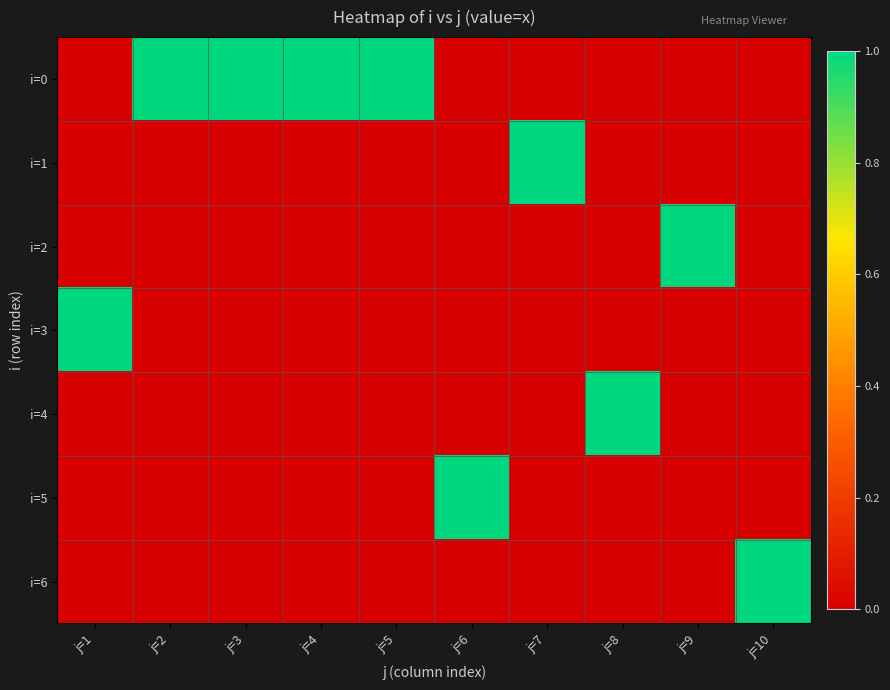

List the series in order of their peak value, highest first.

i=0, i=1, i=2, i=3, i=4, i=5, i=6